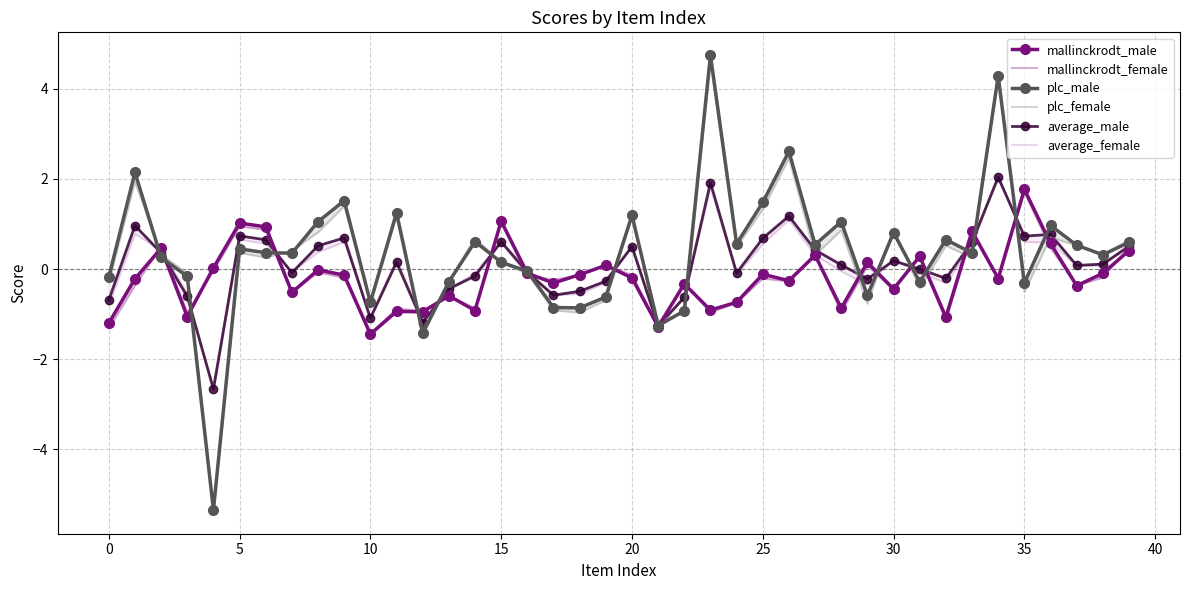

Which has a higher value, 38 or 30?

38